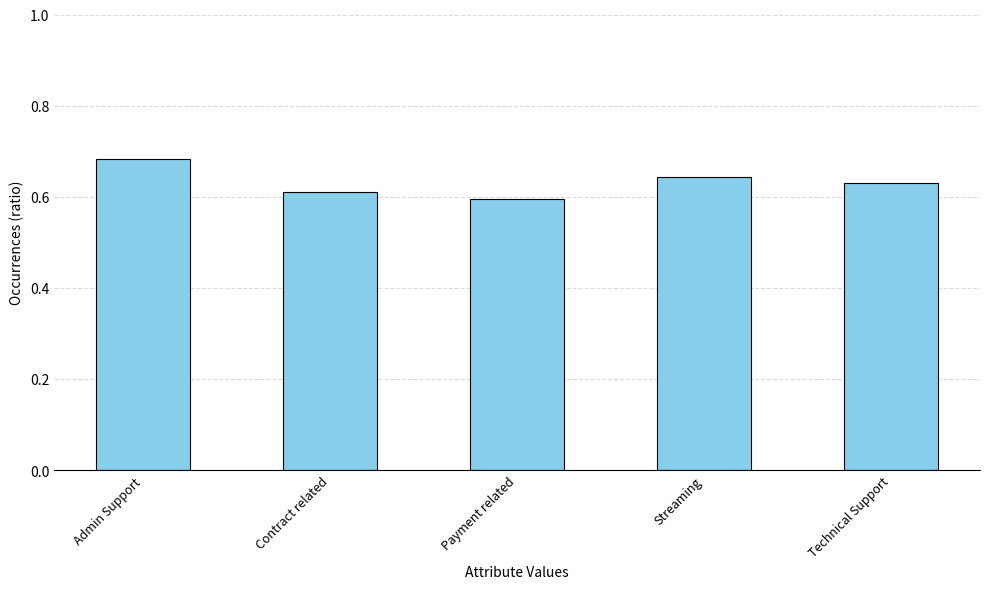

Rank the categories by value from highest to lowest.

Admin Support, Streaming, Technical Support, Contract related, Payment related